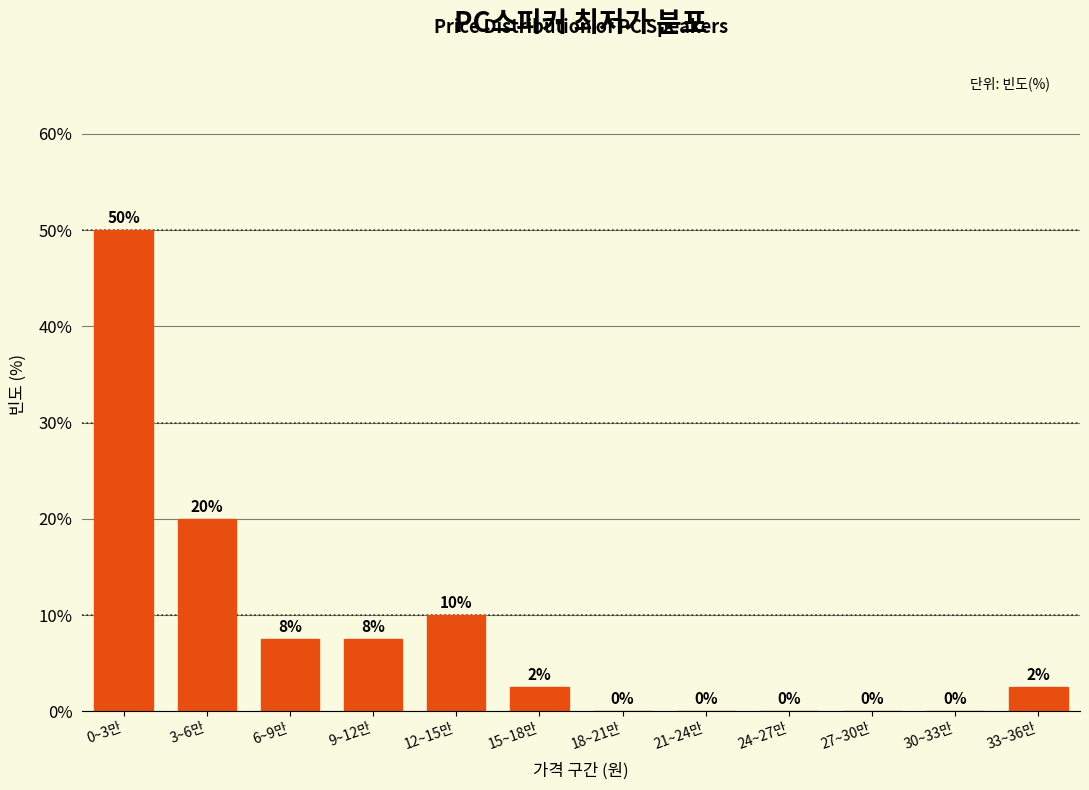

What is the maximum value shown in the chart?

50.0